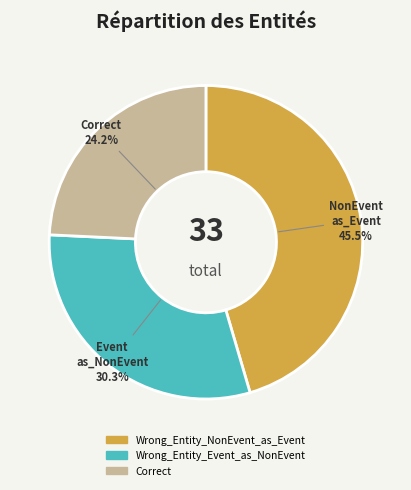

Is the sum of Wrong_Entity_Event_as_NonEvent and Wrong_Entity_NonEvent_as_Event greater than half?

Yes